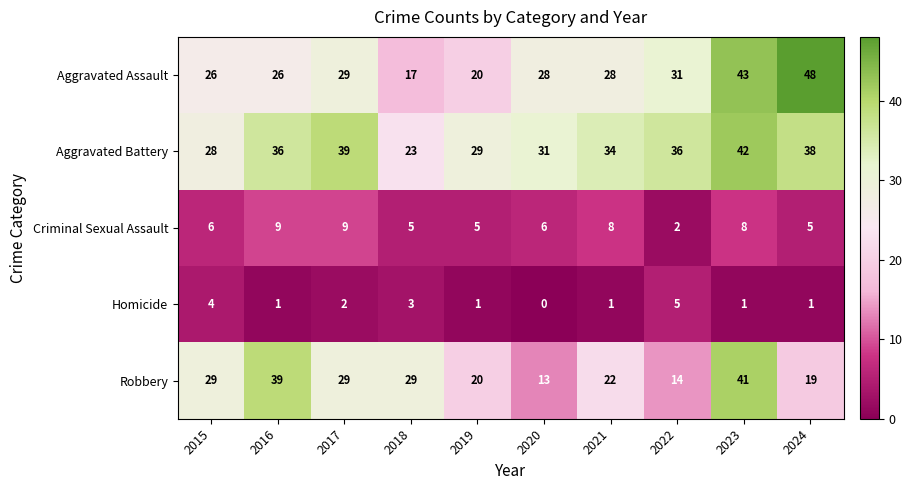

How many data points in Criminal Sexual Assault are less than 6?

4